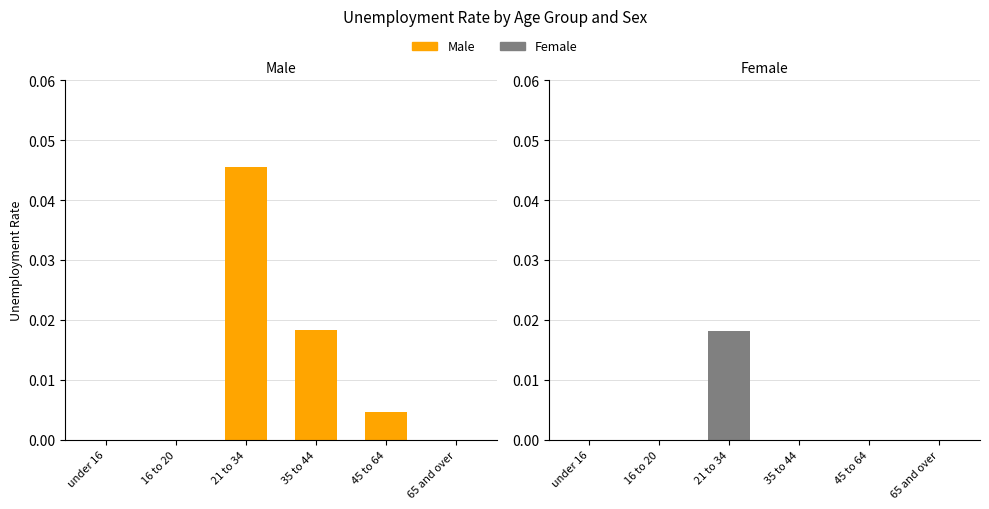

Is it true that F equals 0.0 at 16 to 20?

True